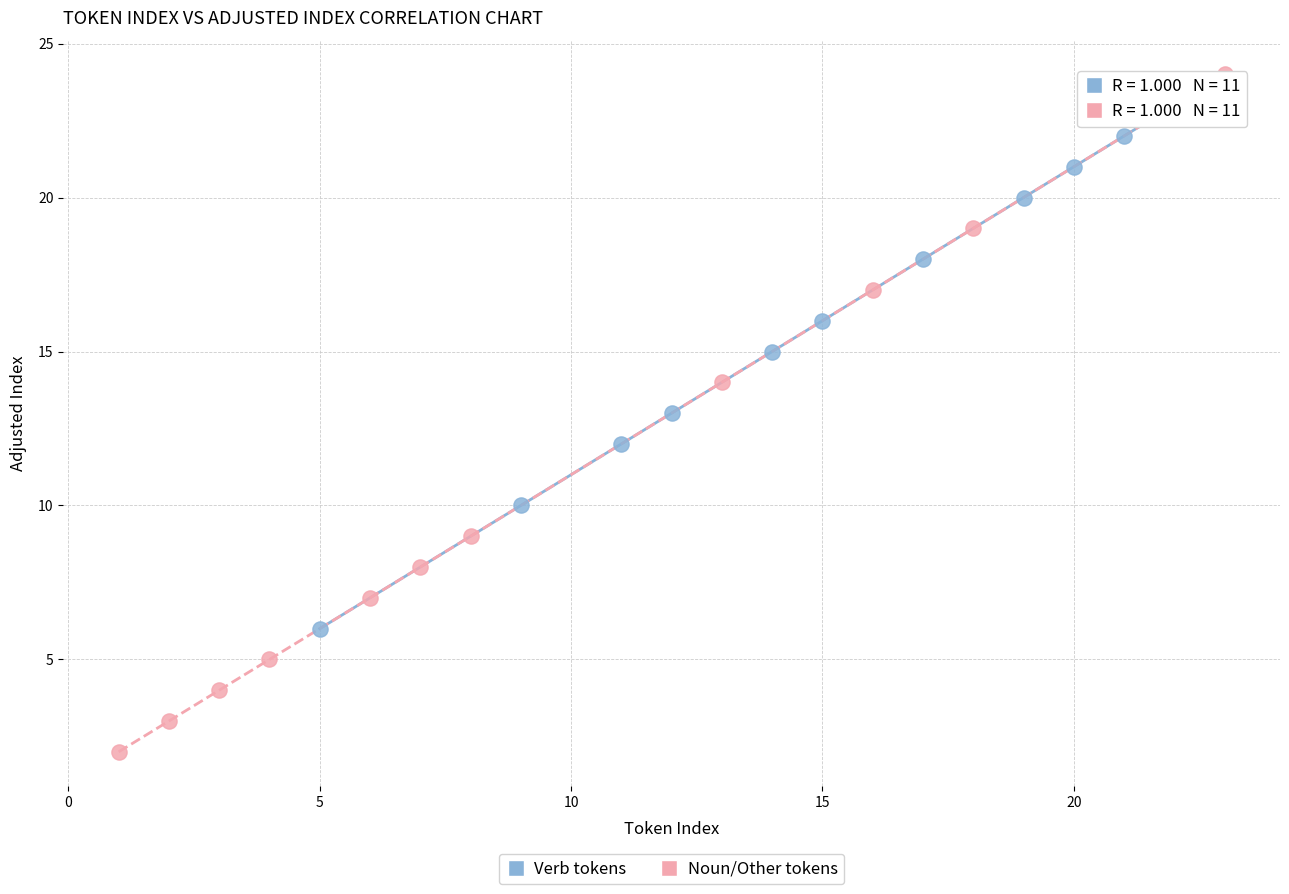

What are all the series names shown in the legend?

Verb tokens, Noun/Other tokens